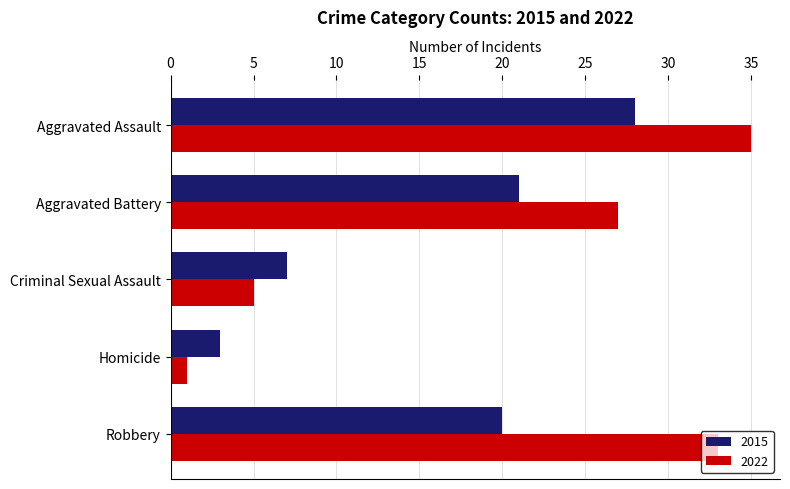

At how many categories does at least one series exceed 10?

3